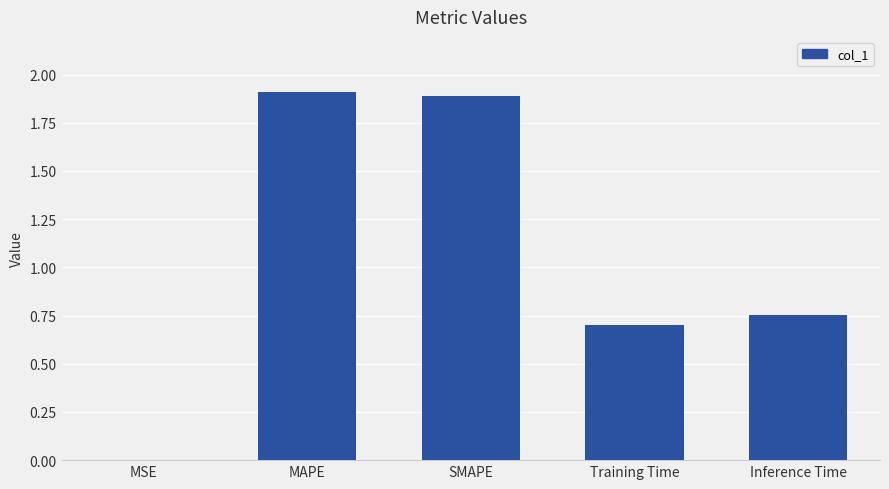

What is the change in value from Training Time to Inference Time?

+0.1